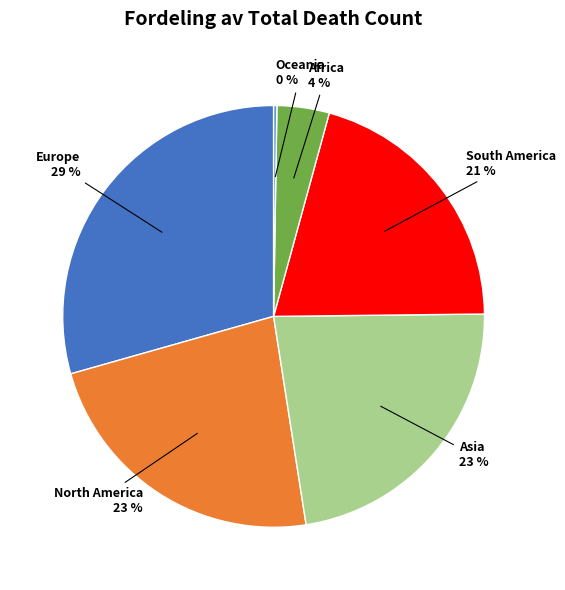

What is the largest slice in the pie chart?

Europe